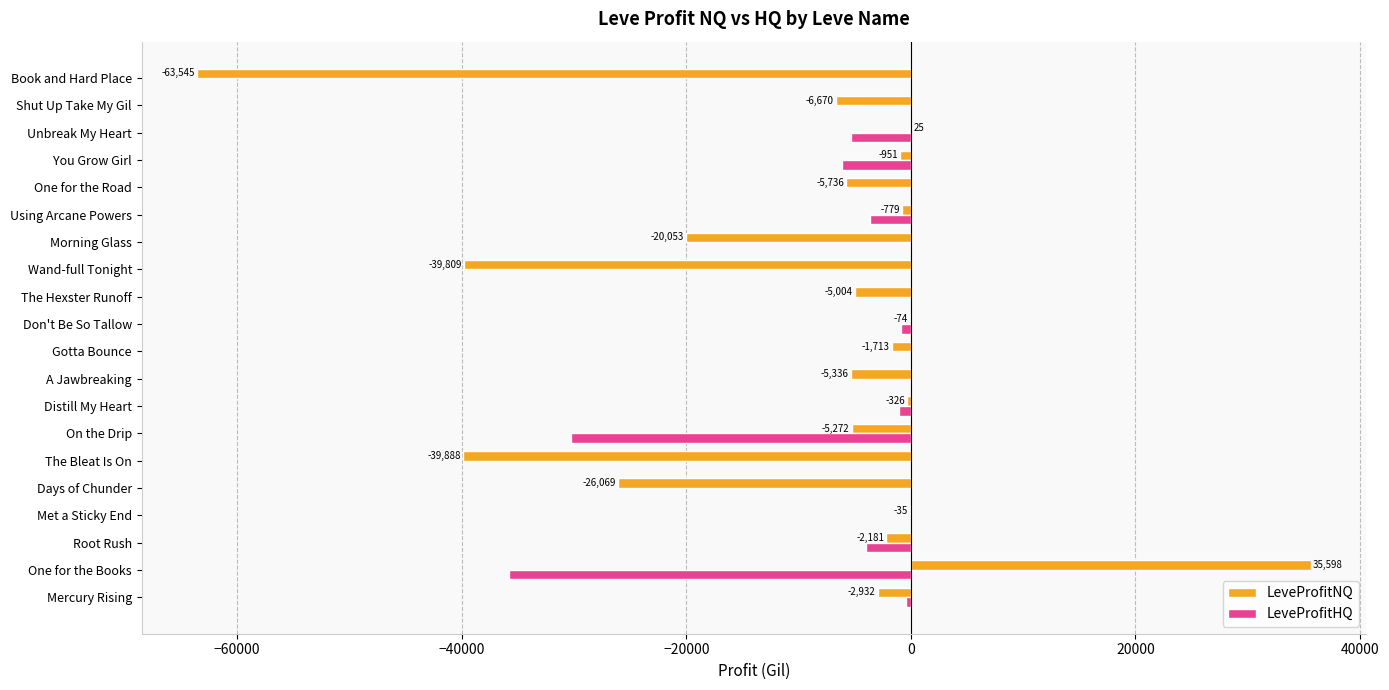

The value of LeveProfitHQ at The Bleat Is On is 0.0. True or false?

True